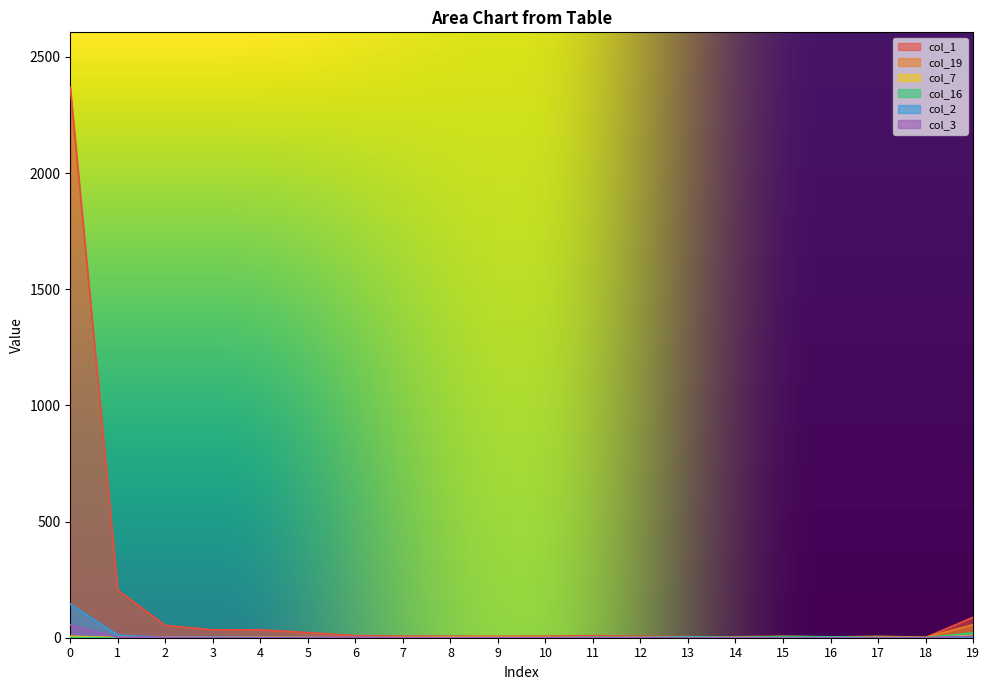

How many intersections are there between col_19 and col_1?

2